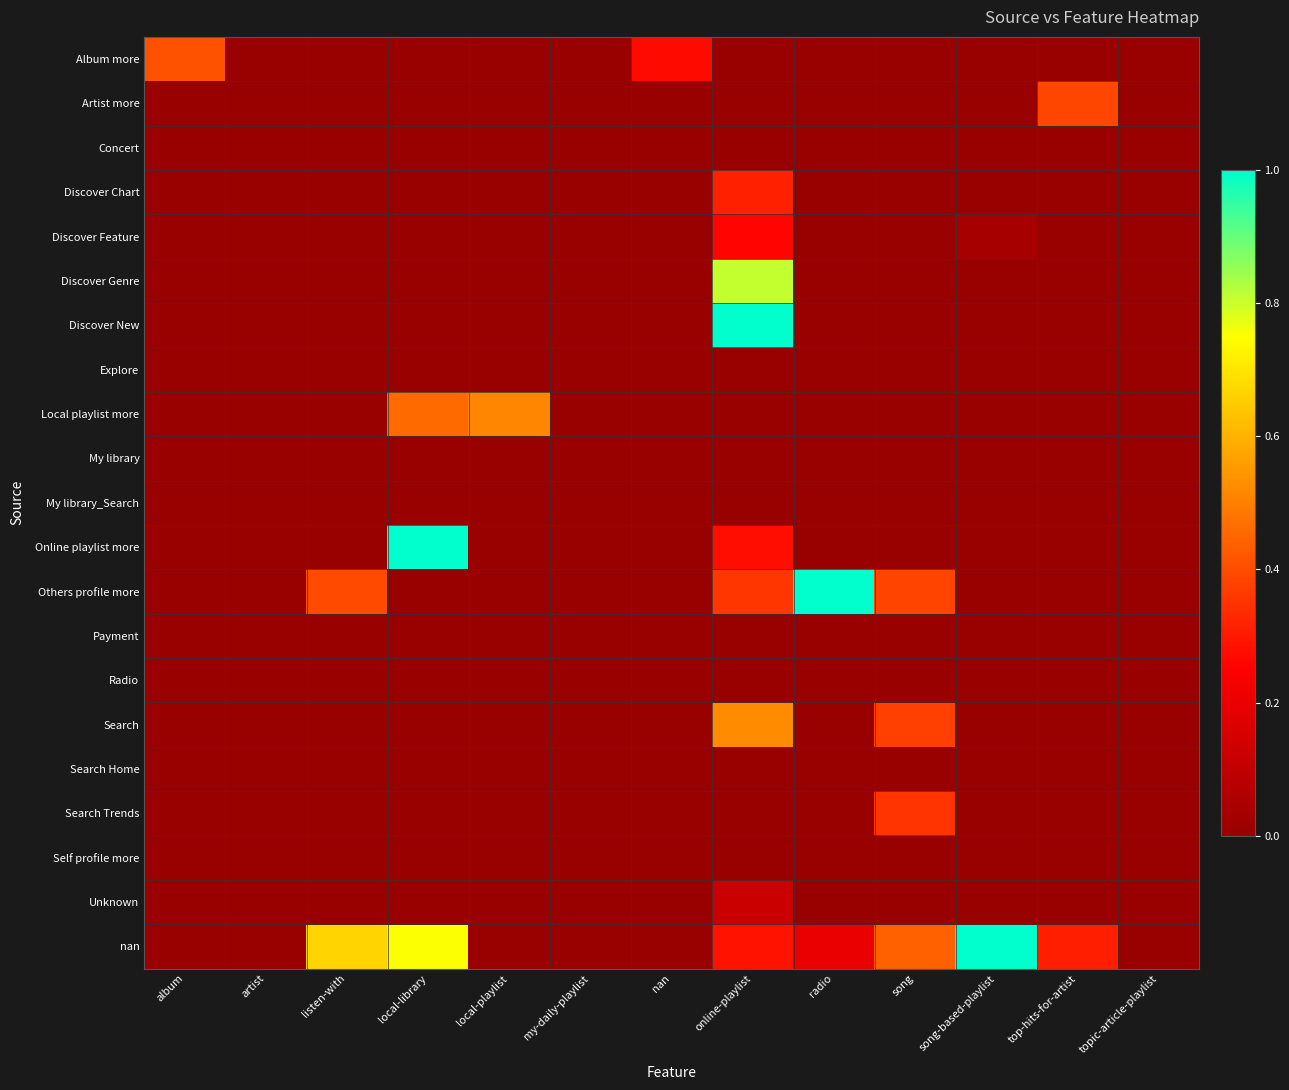

At which category does the chart reach its peak across all series?

online-playlist